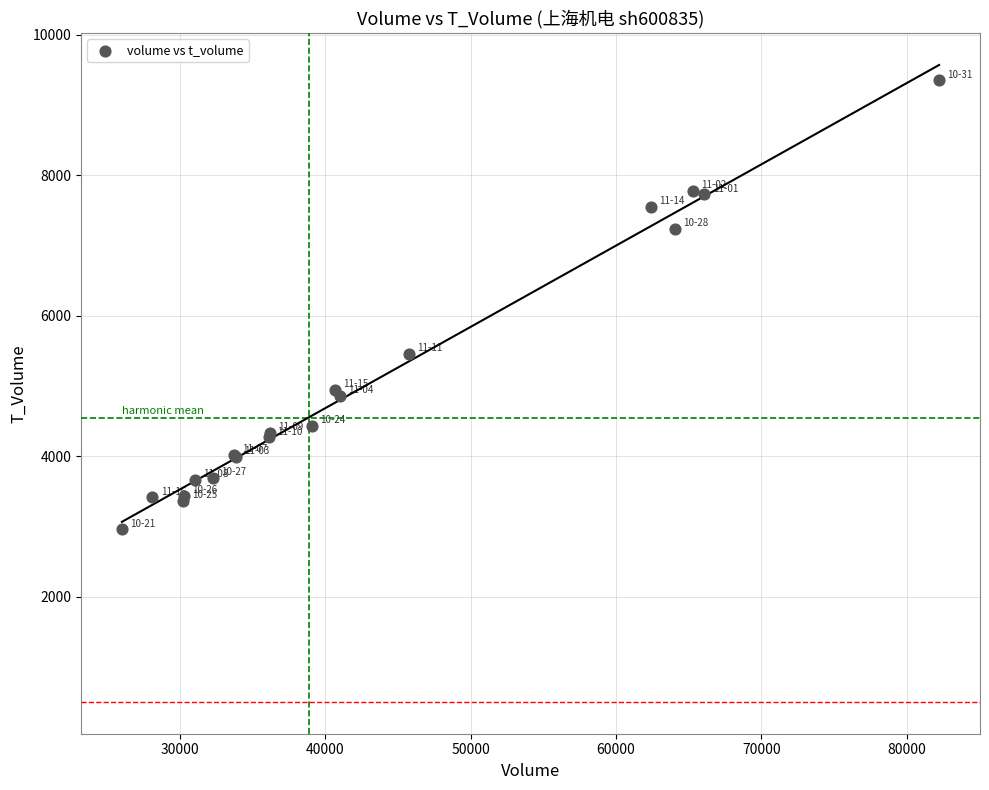

What Y value in the scatter plot is closest to 6151?

5451